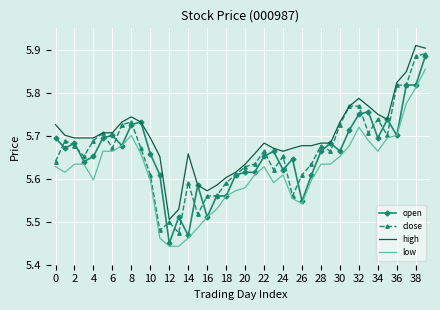

What are all the series names shown in the legend?

open, close, high, low